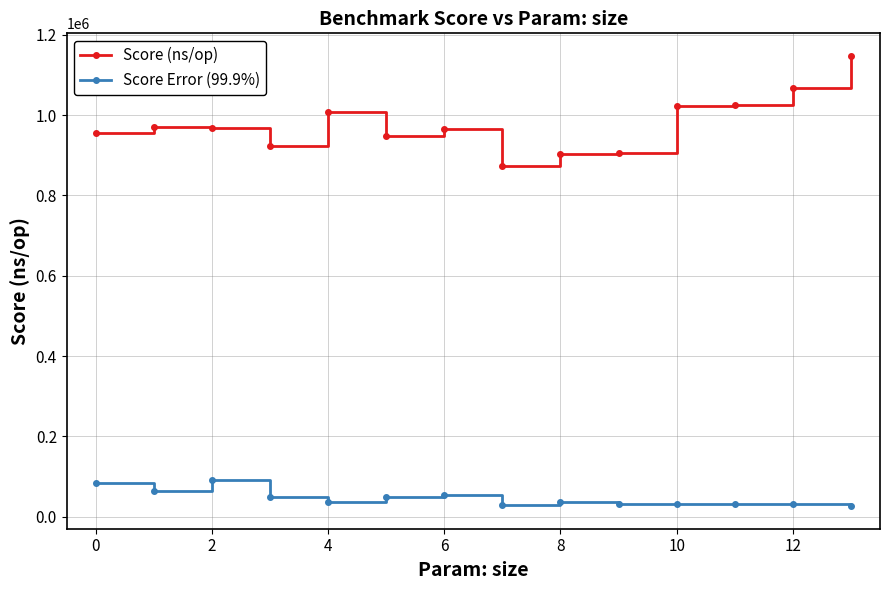

How many data points in Score (ns/op) are less than 967572?

7